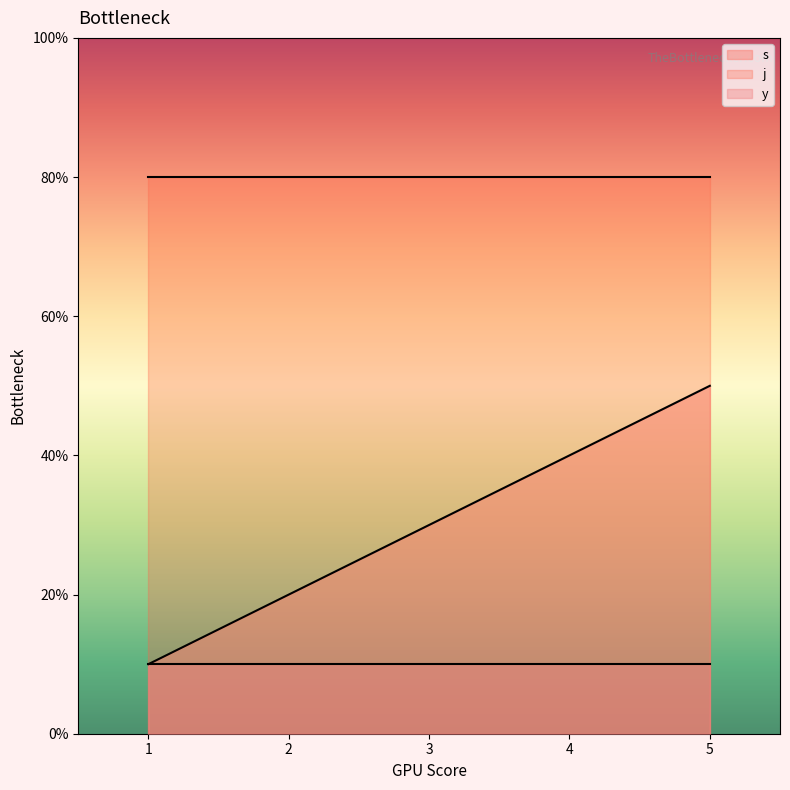

Which category has the highest value across all series?

1